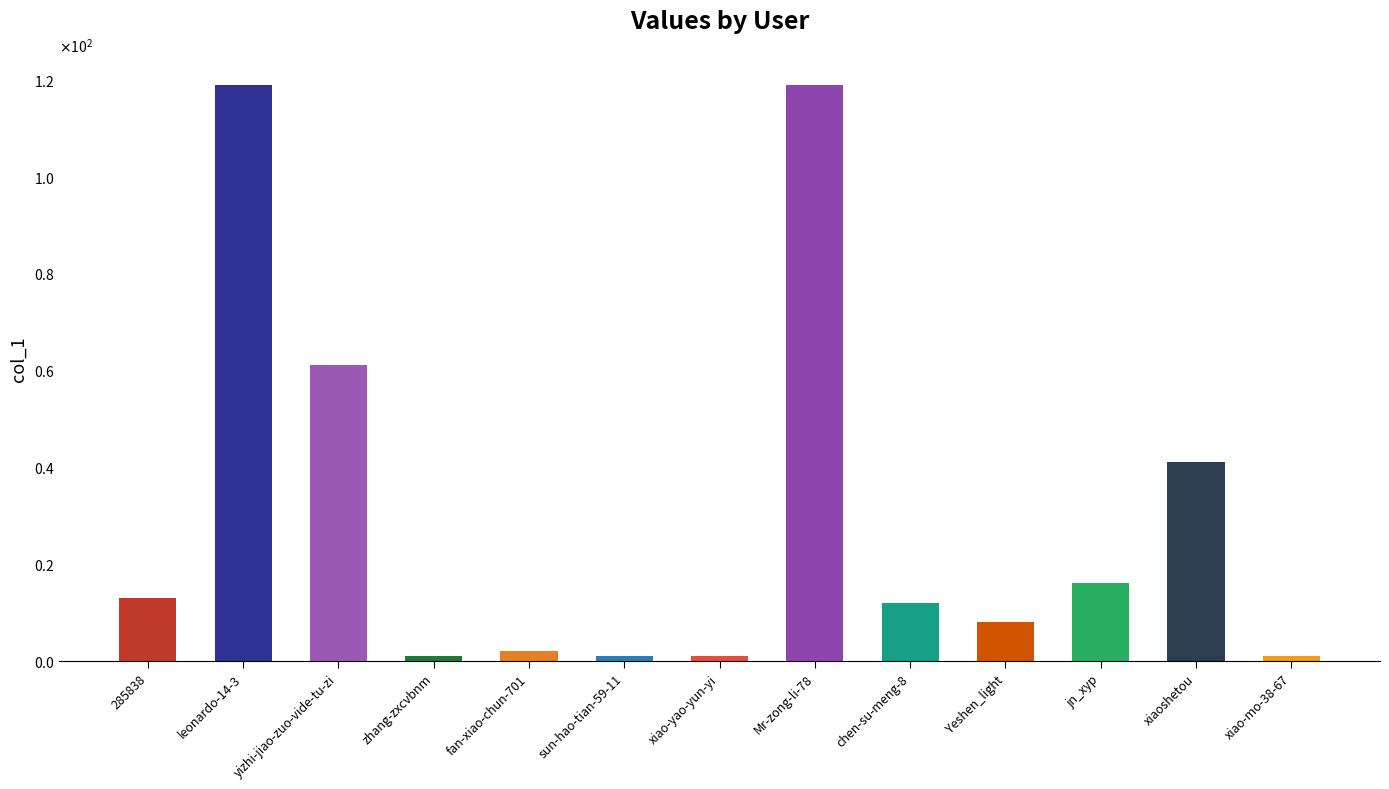

How many data points are less than 12?

6